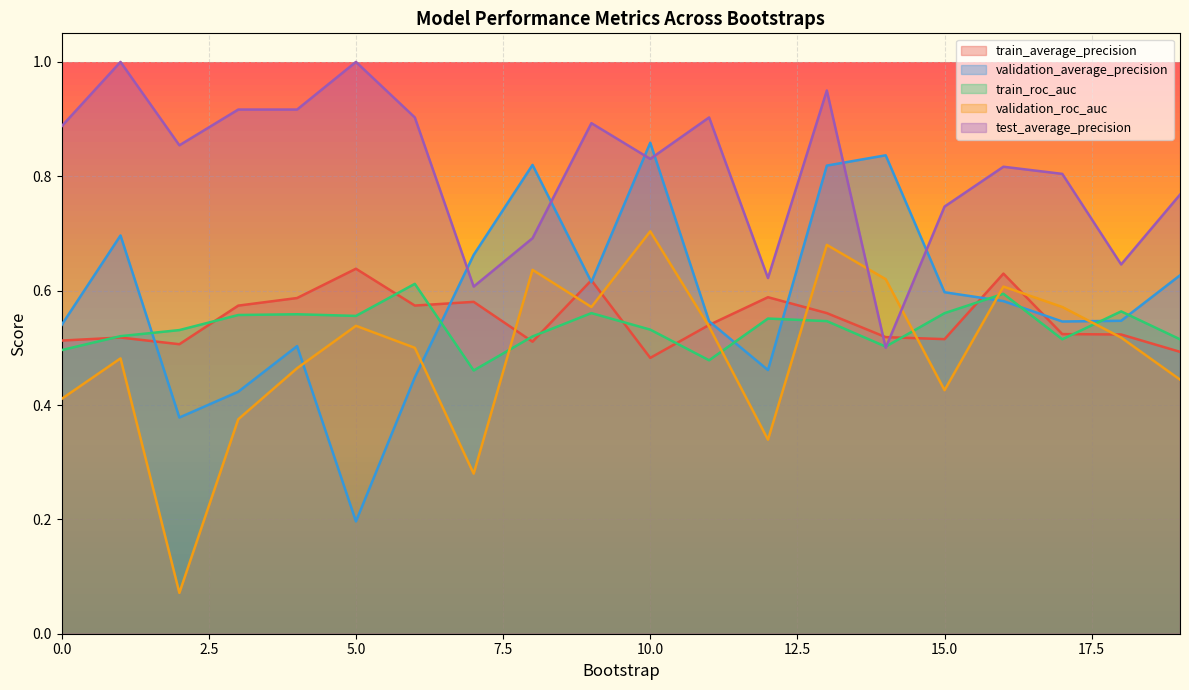

What is the minimum value for train_average_precision?

0.5